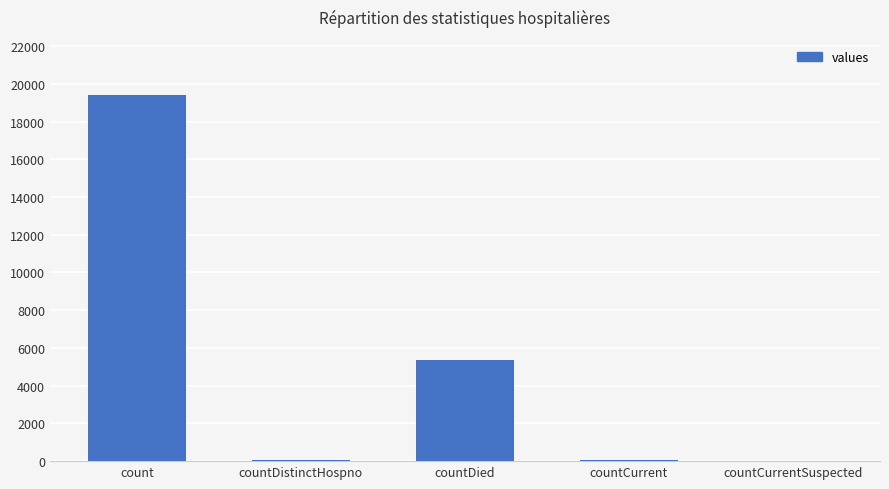

What is the ratio of the value at countDied to the value at count?

0.3